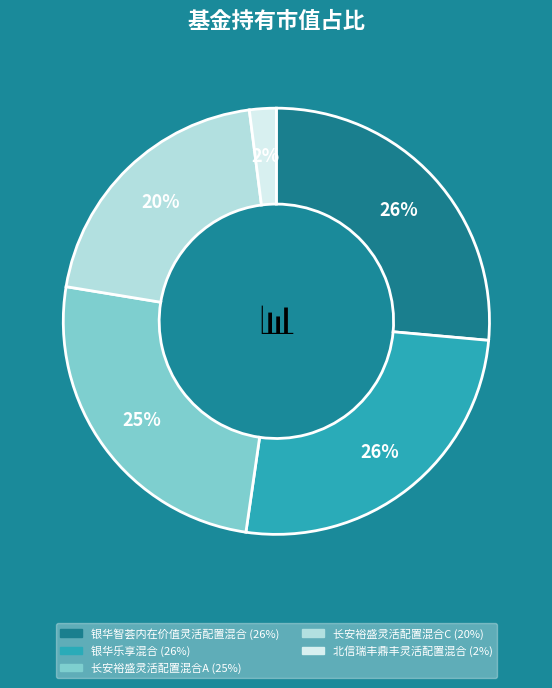

Does 银华智荟内在价值灵活配置混合 account for over 50% of the chart?

No